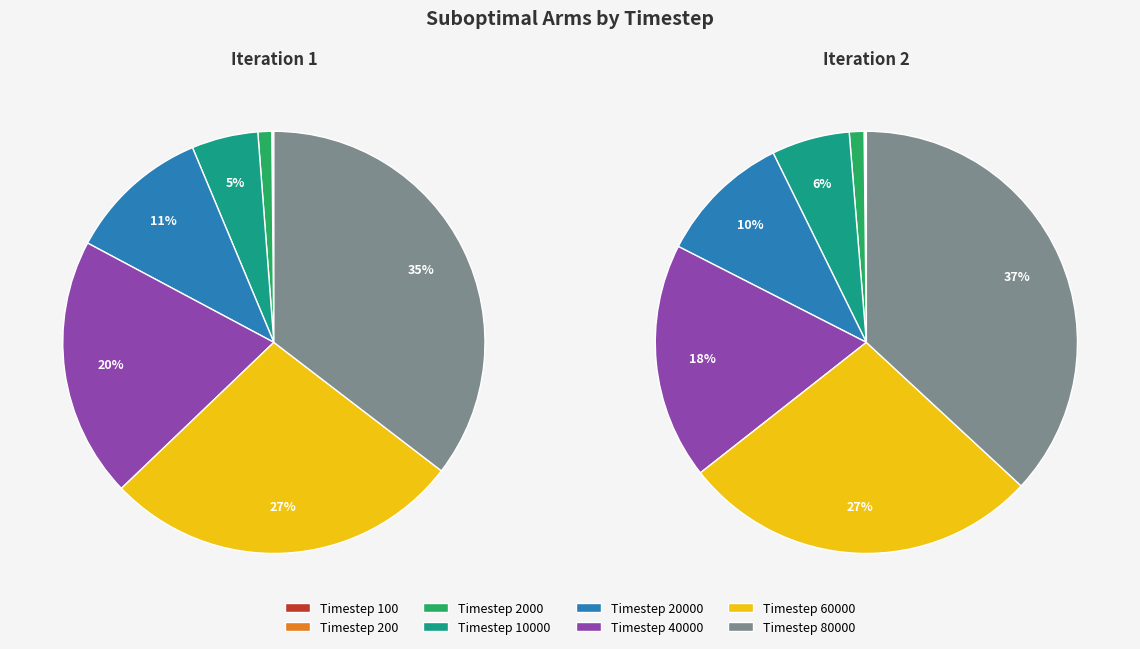

How many segments does this pie chart have?

8